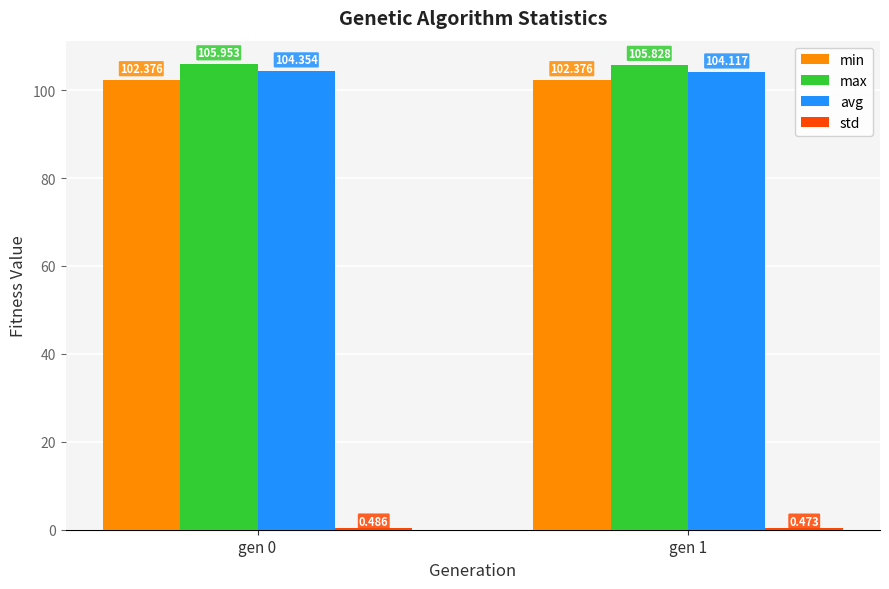

Which series has the largest range (max minus min)?

avg